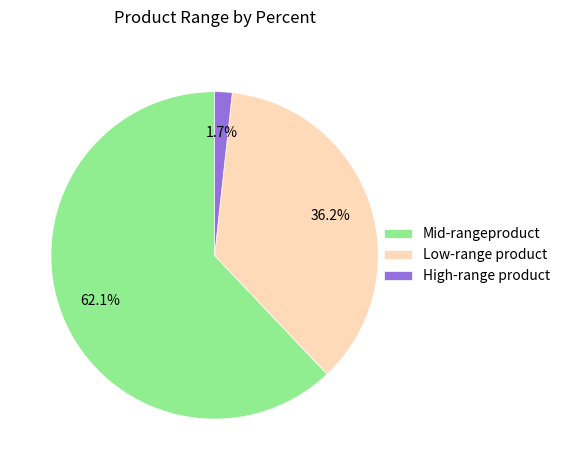

Rank the categories by value from highest to lowest.

Mid-rangeproduct, Low-range product, High-range product